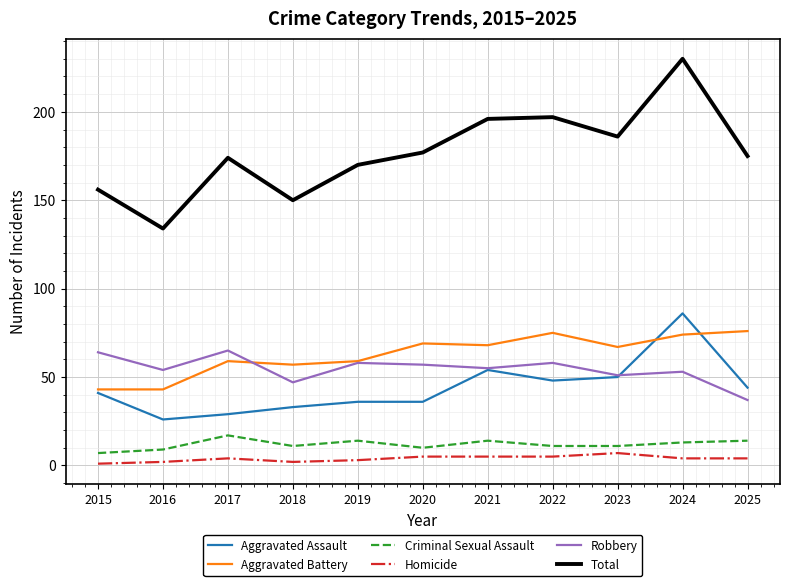

Is it true that Criminal Sexual Assault equals 14 at 2019?

True